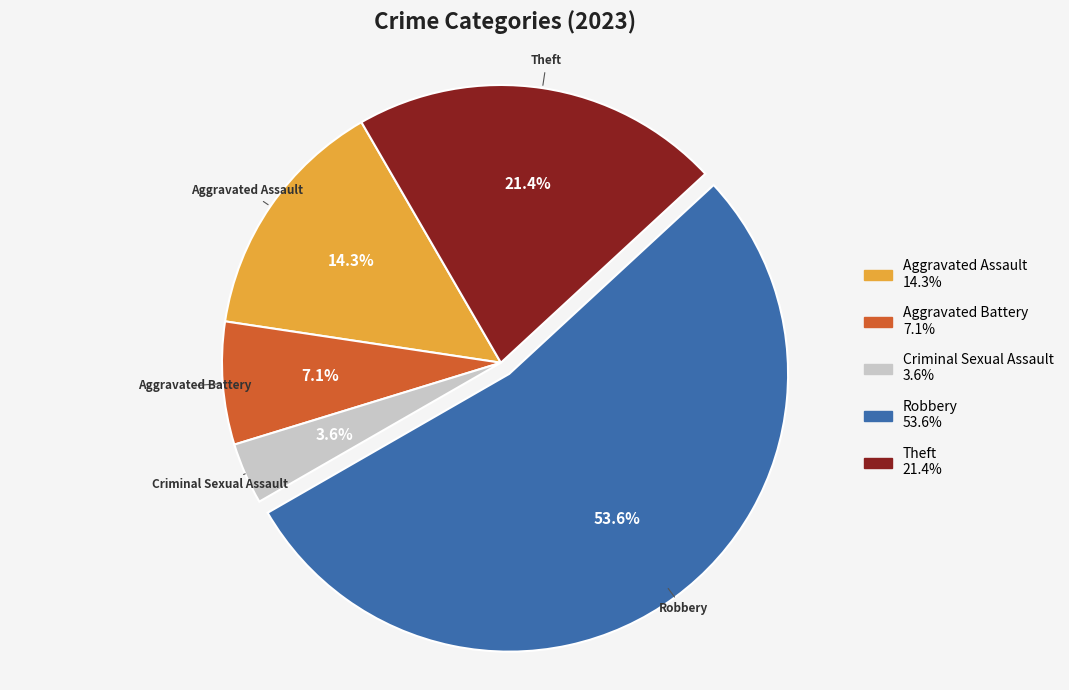

How many segments does this pie chart have?

5